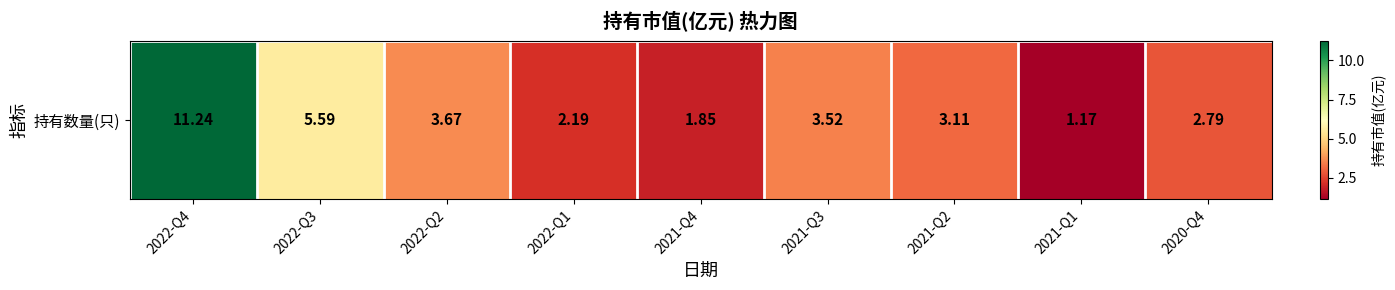

At which label is the value closest to 6?

2022-Q3